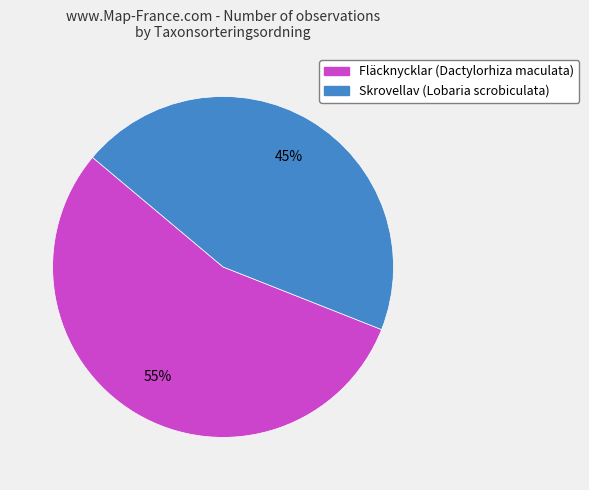

Count the number of slices in the pie.

2